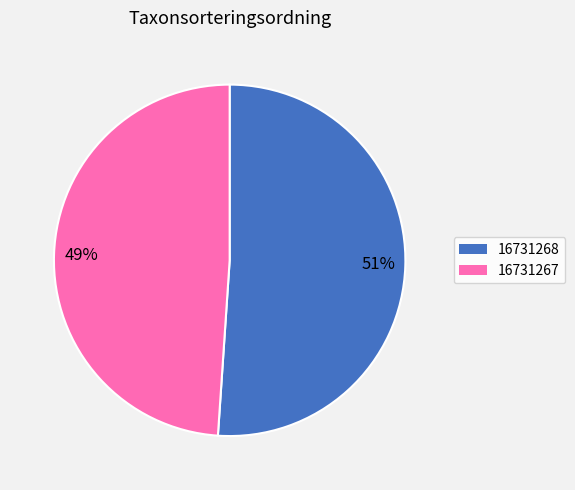

Which category has the smallest portion of the pie?

16731267